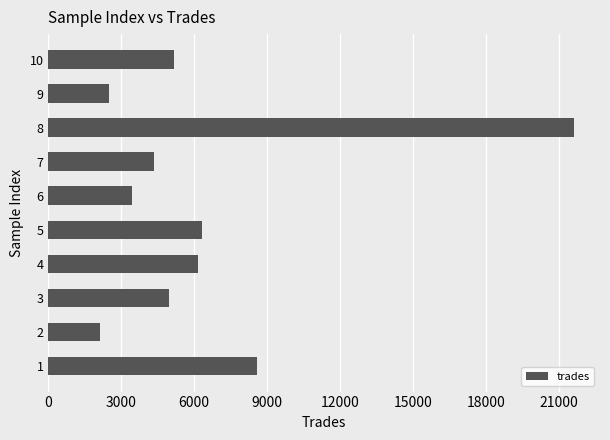

Between 6 and 10, which is larger?

10